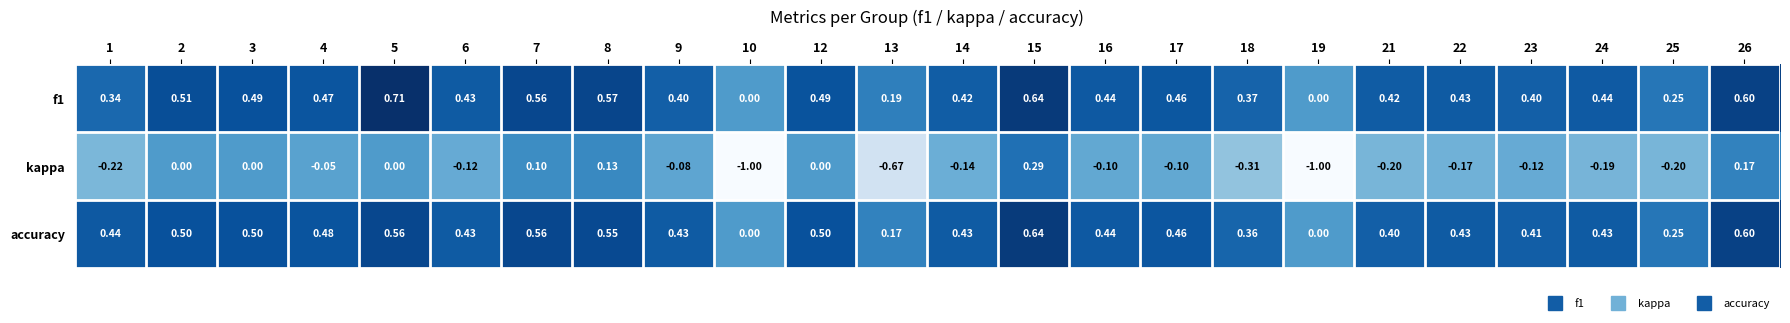

Which label corresponds to the largest value in the chart?

5